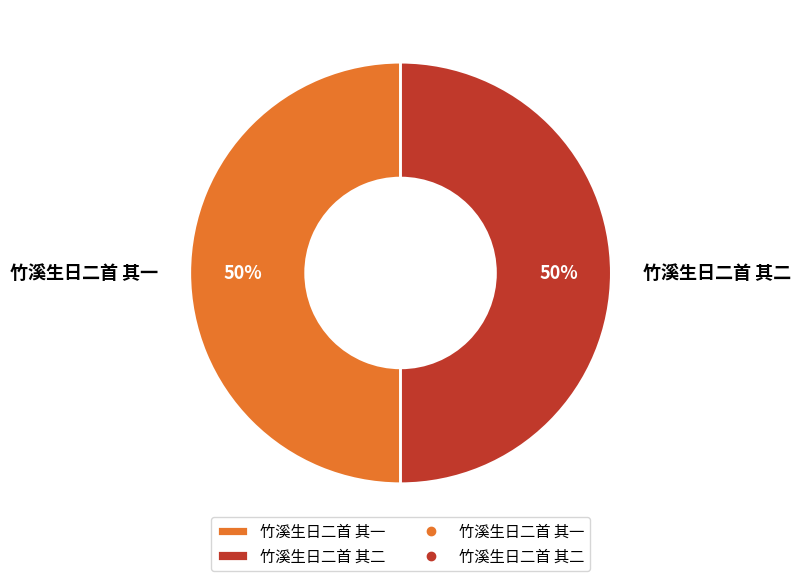

True or false: 竹溪生日二首 其一 accounts for 57% of the total.

False